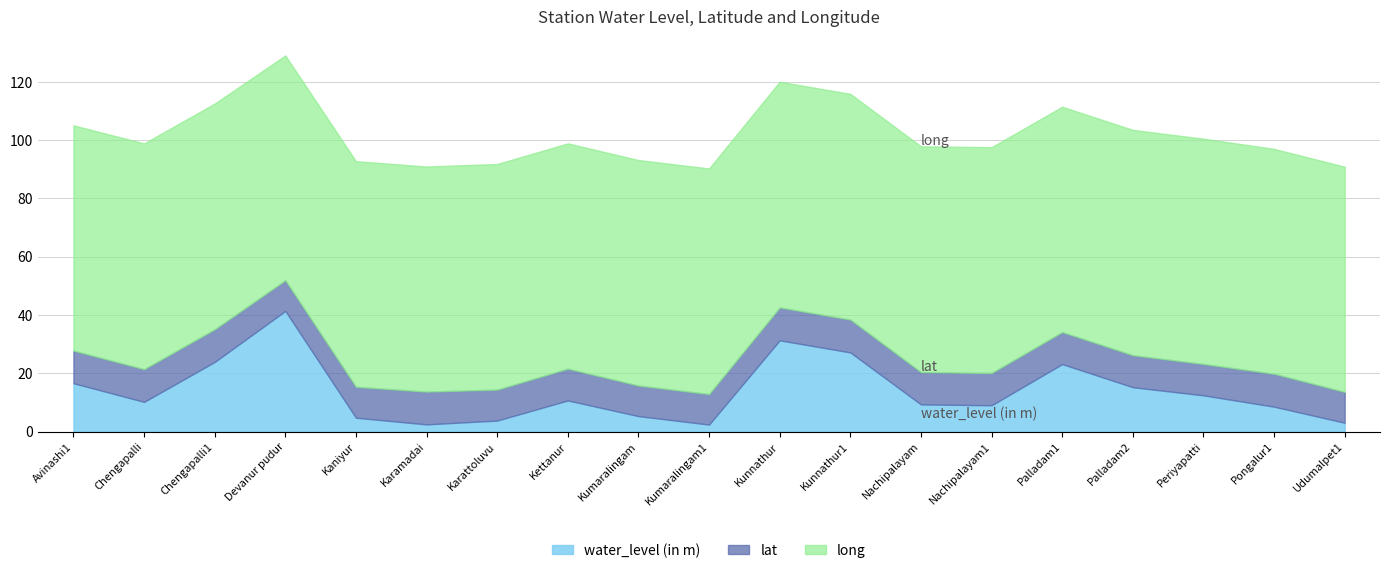

After their last crossing, which series has the higher values: water_level (in m) or lat?

lat